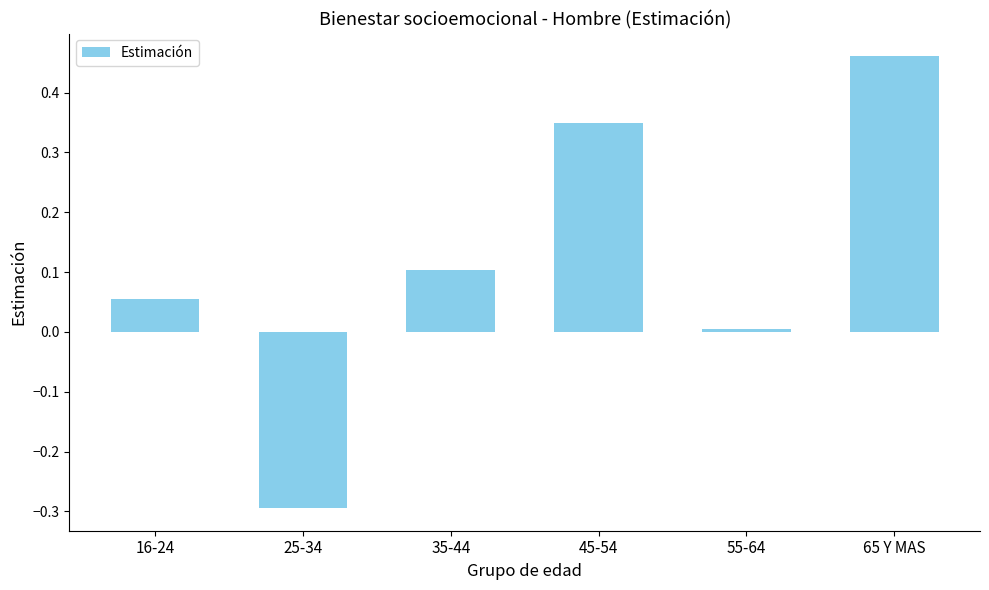

How many positive values are there?

5